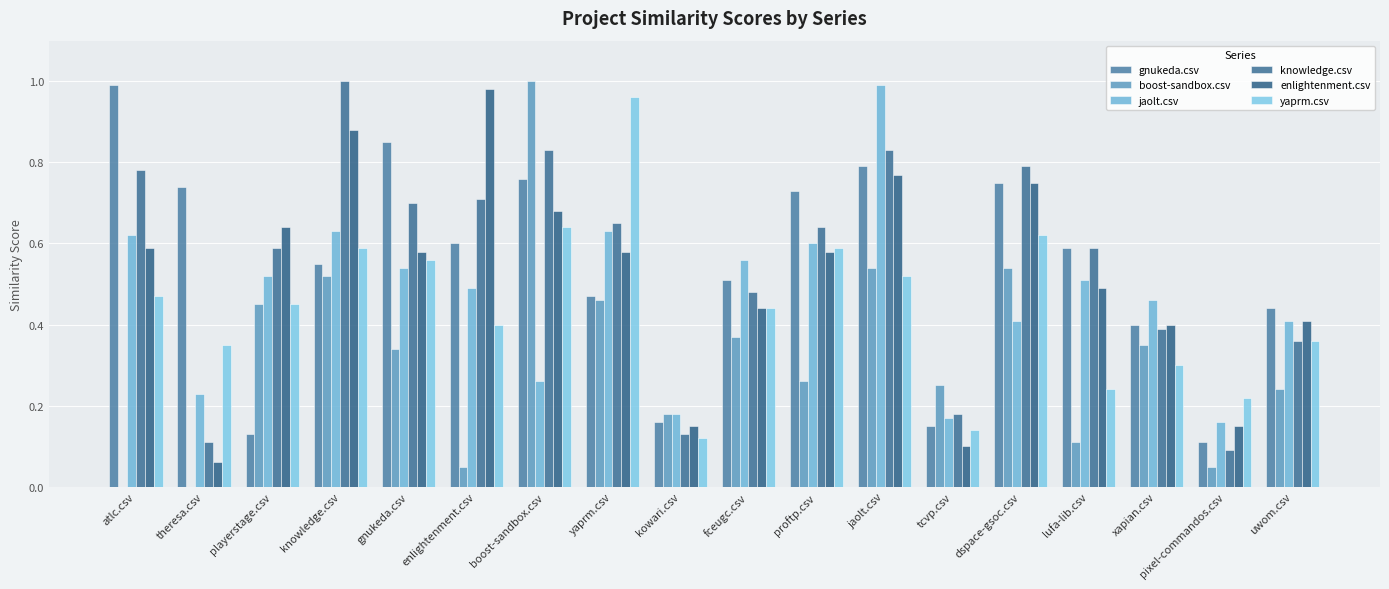

The boost-sandbox.csv series shows 0.3 at gnukeda.csv. True or false?

True